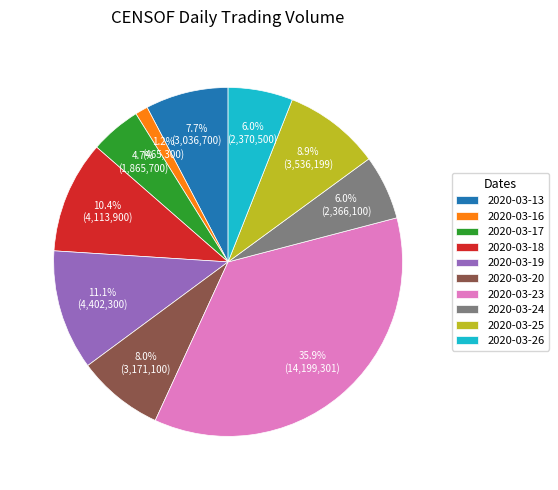

True or false: 2020-03-25 accounts for 15% of the total.

False